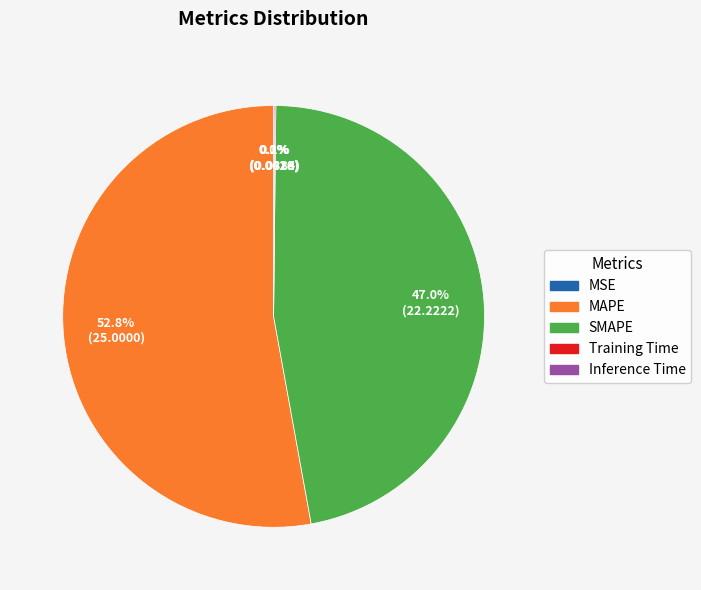

Is there a majority slice in this chart?

Yes